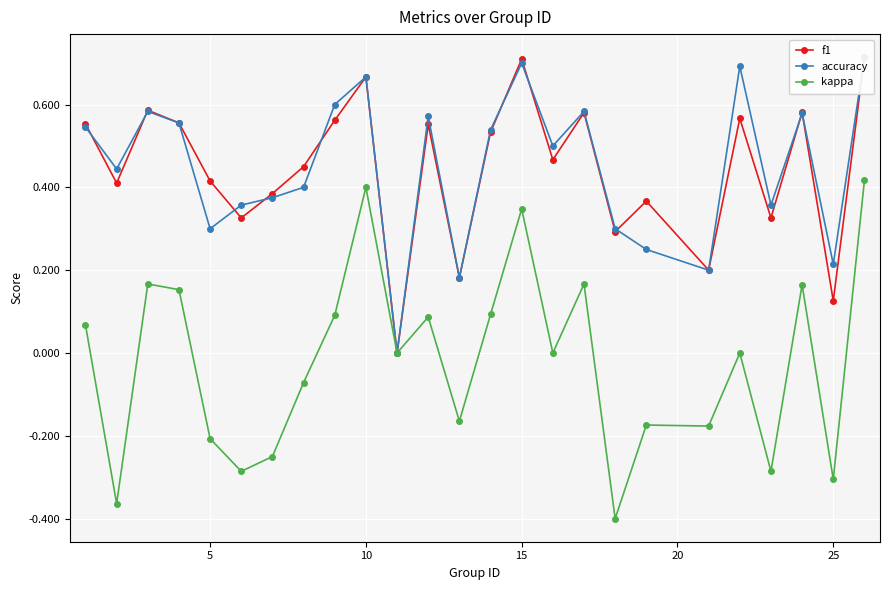

At how many categories does at least one series exceed 0?

24